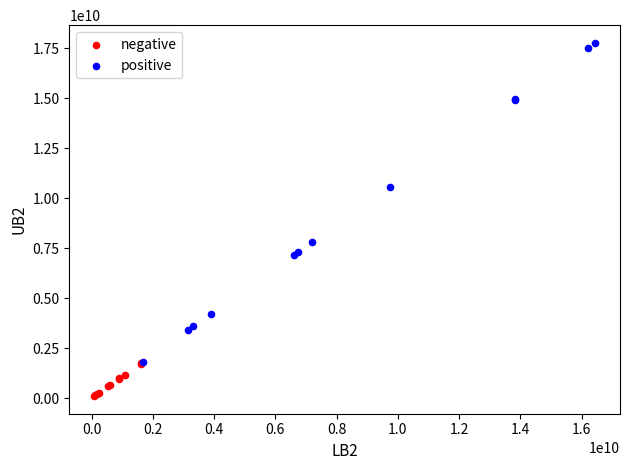

Which series contains the highest Y value?

positive